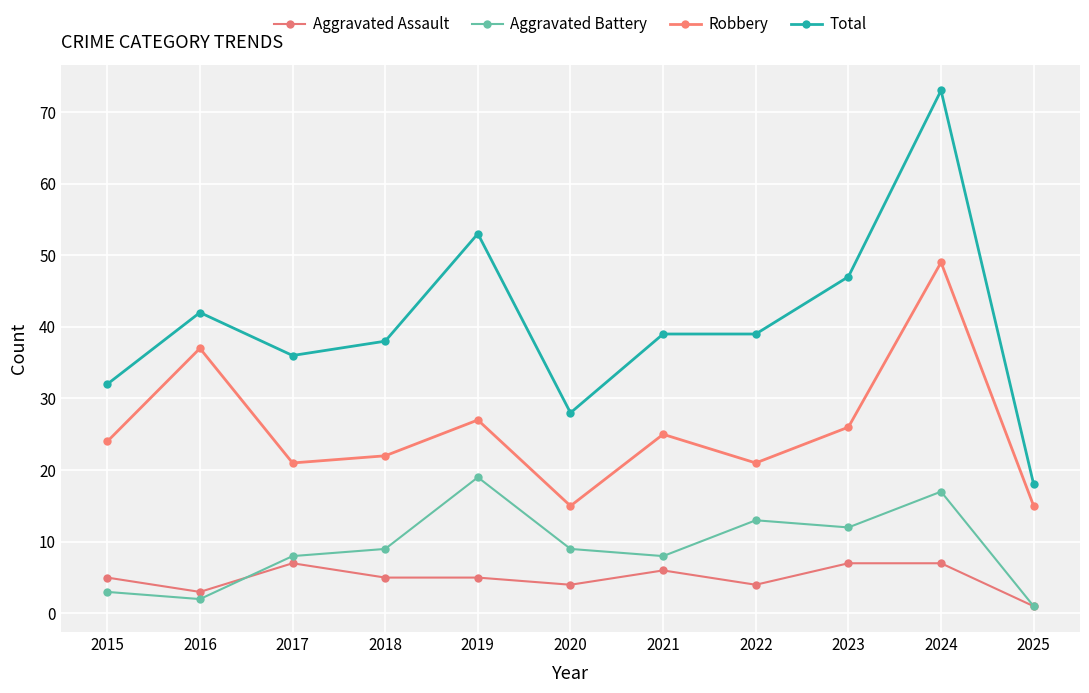

What is the difference between the maximum and minimum values in the Robbery series?

34